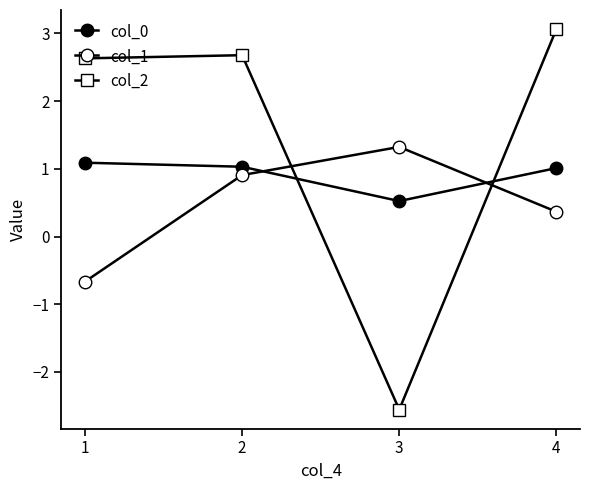

Does the chart have visible grid lines?

No